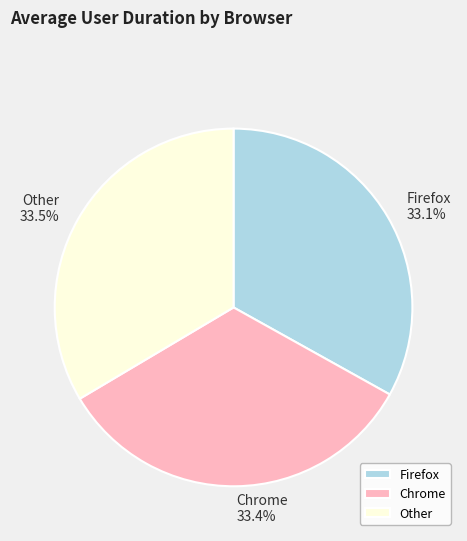

What percentage is the Firefox slice, to the nearest percent?

33%